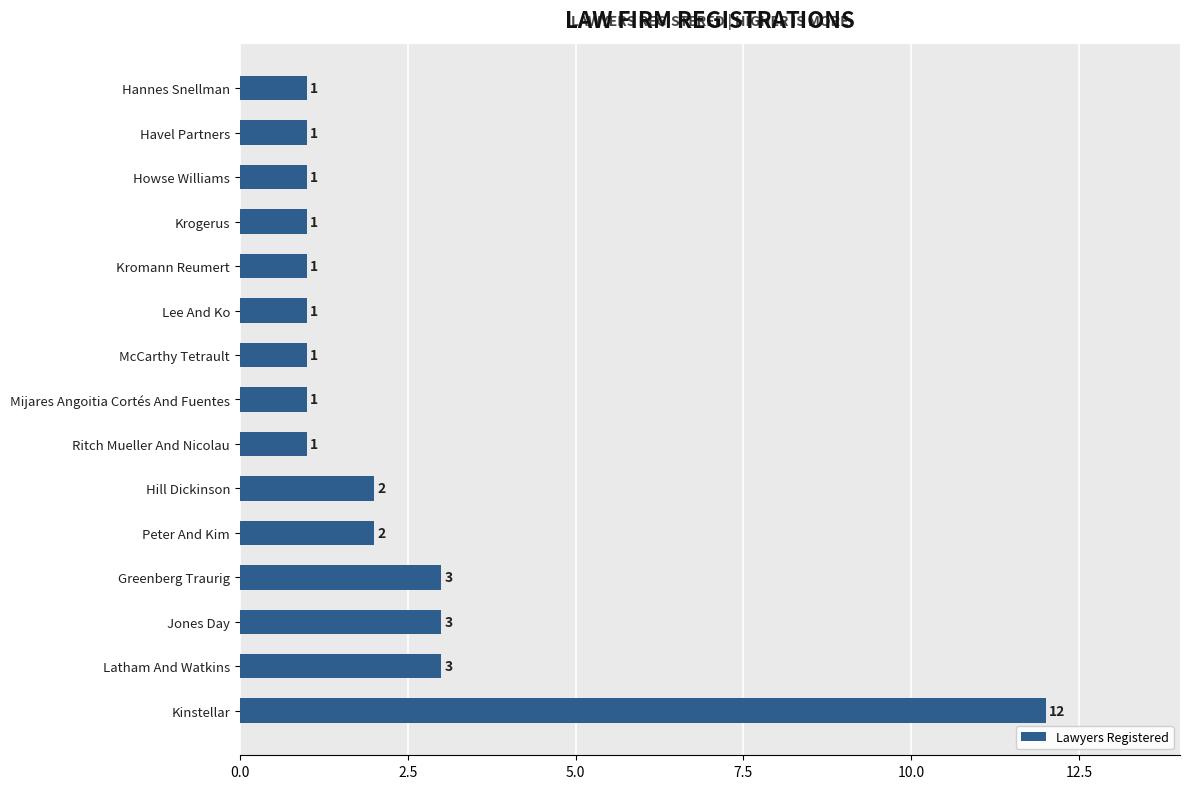

Reading bottom to top, list all the values displayed in this chart.

Kinstellar=12	Latham And Watkins=3	Jones Day=3	Greenberg Traurig=3	Peter And Kim=2	Hill Dickinson=2	Ritch Mueller And Nicolau=1	Mijares Angoitia Cortés And Fuentes=1	McCarthy Tetrault=1	Lee And Ko=1	Kromann Reumert=1	Krogerus=1	Howse Williams=1	Havel Partners=1	Hannes Snellman=1